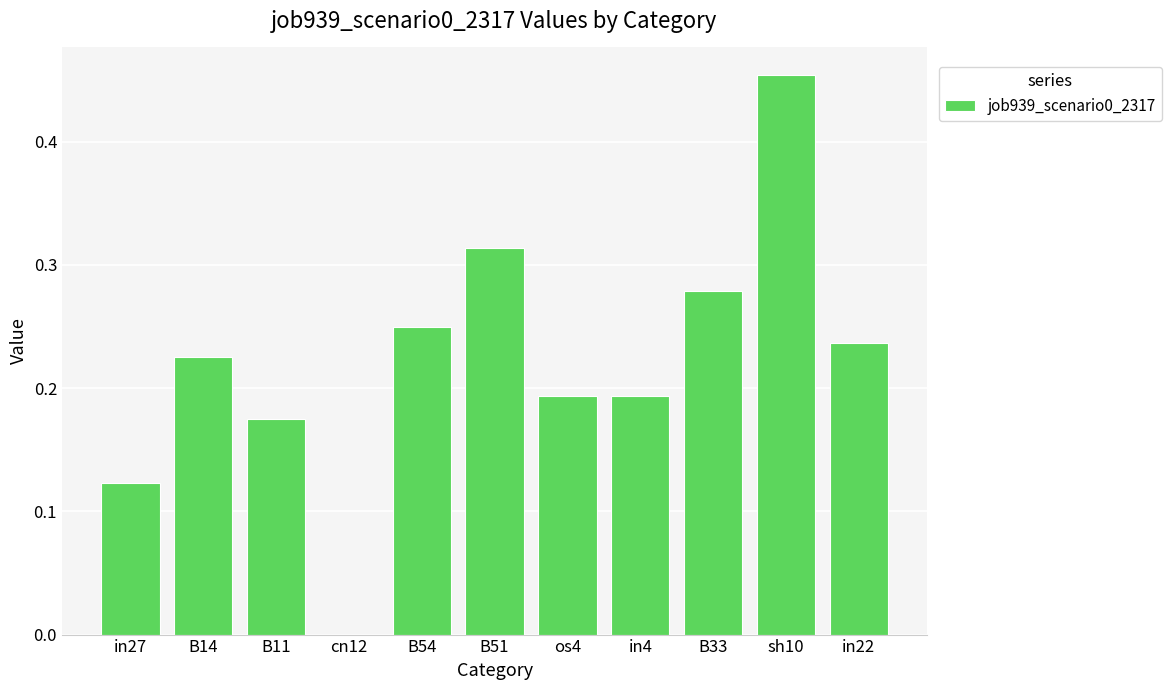

What is the sum of the values at os4 and in4?

0.4